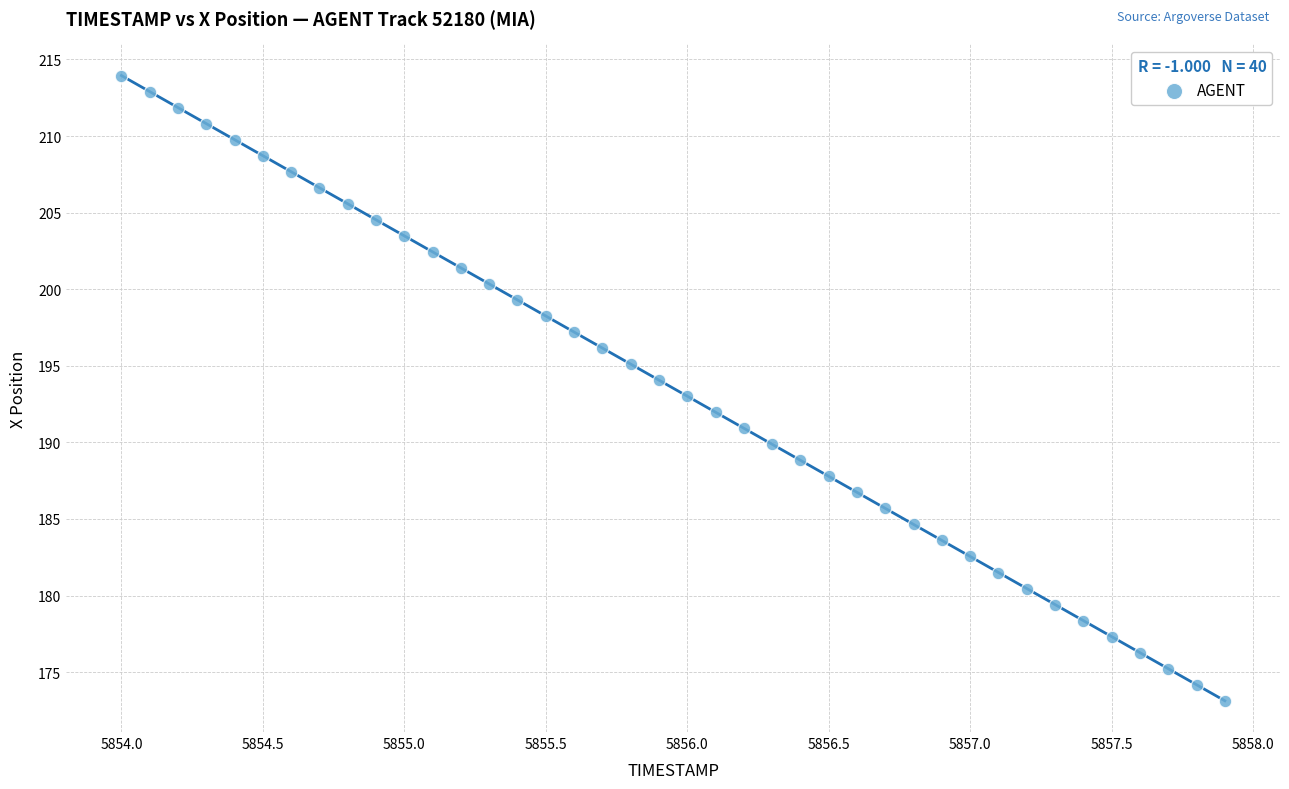

What is the range of Y values (max minus min)?

40.8